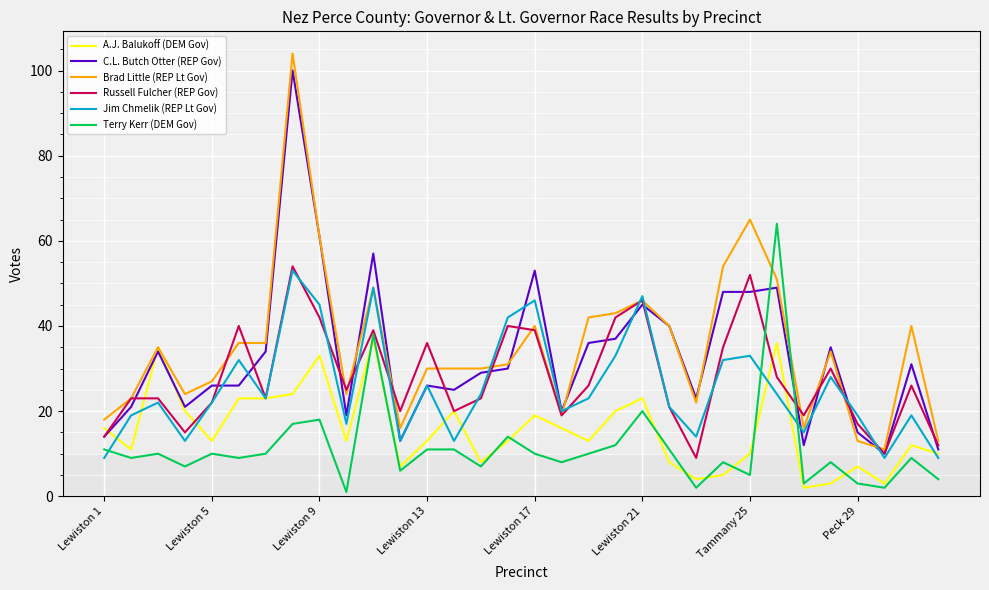

Which series ends up on top after the final intersection of Jim Chmelik (REP Lt Gov) and A.J. Balukoff (DEM Gov)?

A.J. Balukoff (DEM Gov)